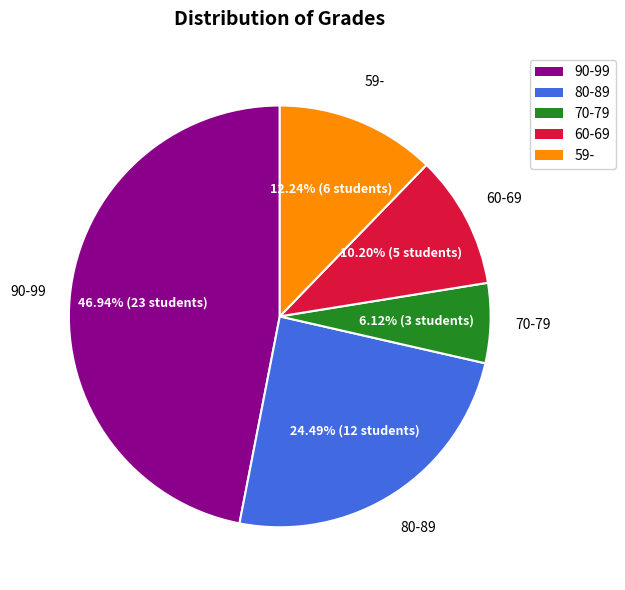

How many slices are in this pie chart?

5